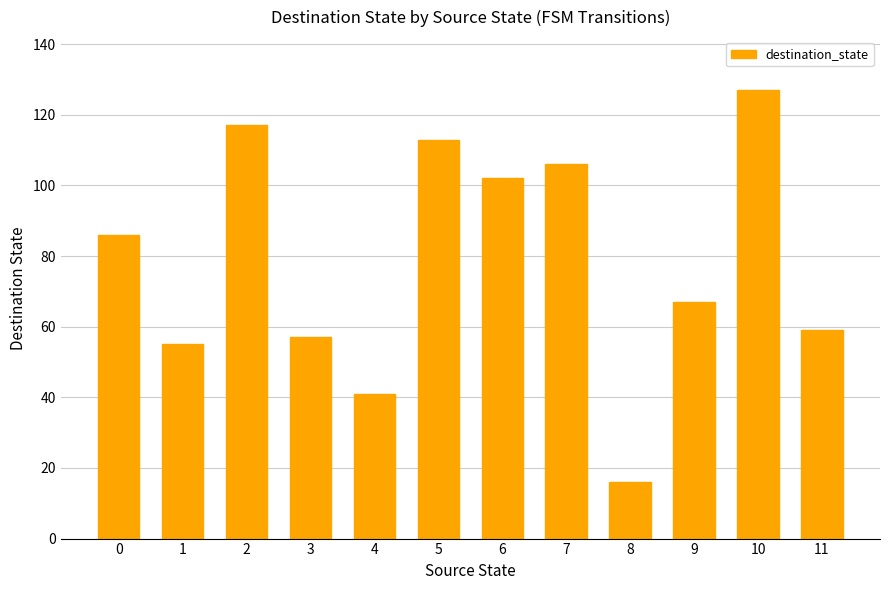

Reading right to left, transcribe all the data shown in this chart.

11=59	10=127	9=67	8=16	7=106	6=102	5=113	4=41	3=57	2=117	1=55	0=86